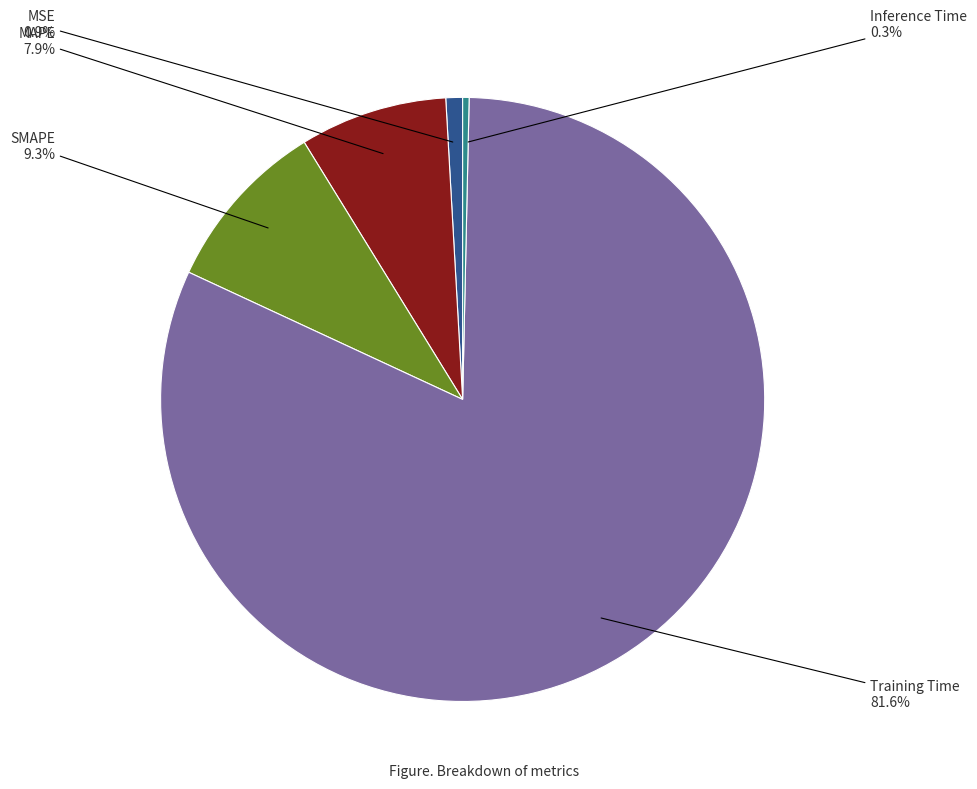

Does any single category account for the majority?

Yes